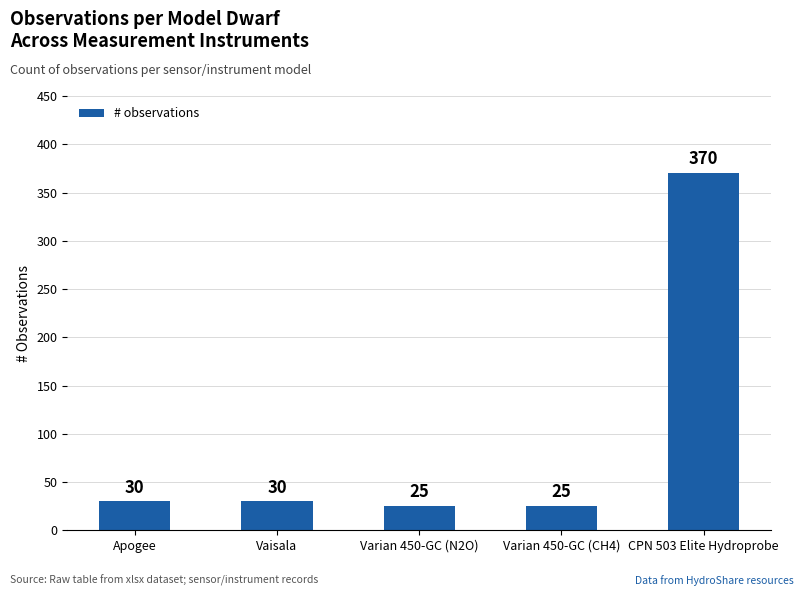

Reading left to right, what are all the values shown in this chart?

30	30	25	25	370